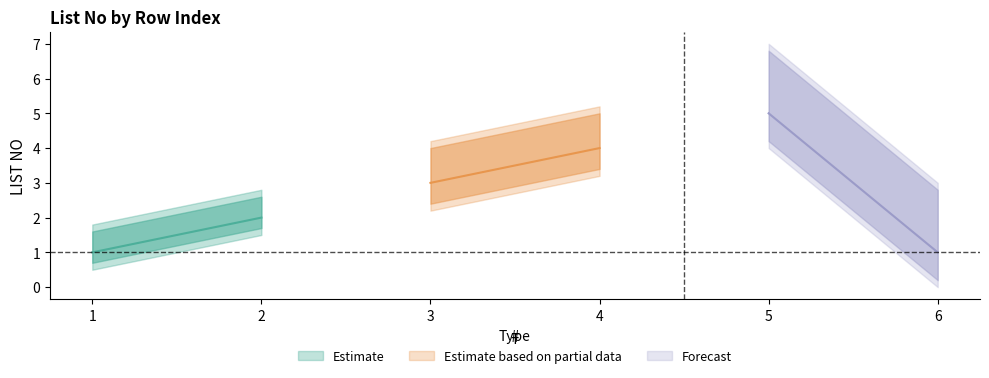

What is the ratio of the value at 6 to the value at 5?

0.2